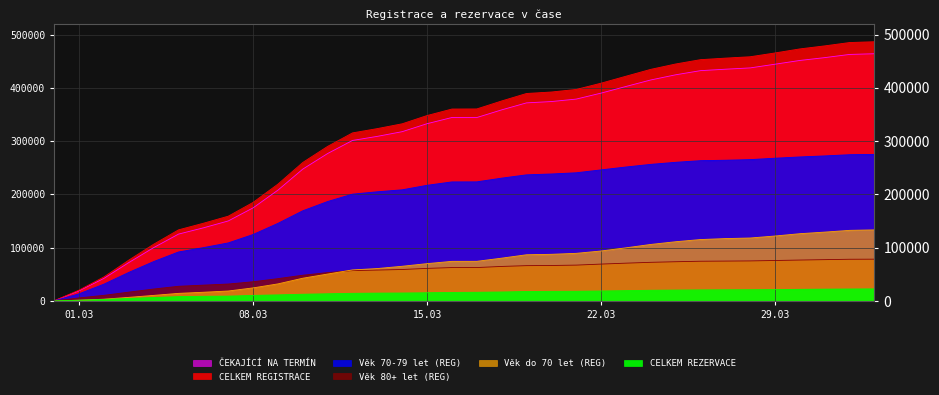

What is the total value across all series at 04.03.2021?

319302